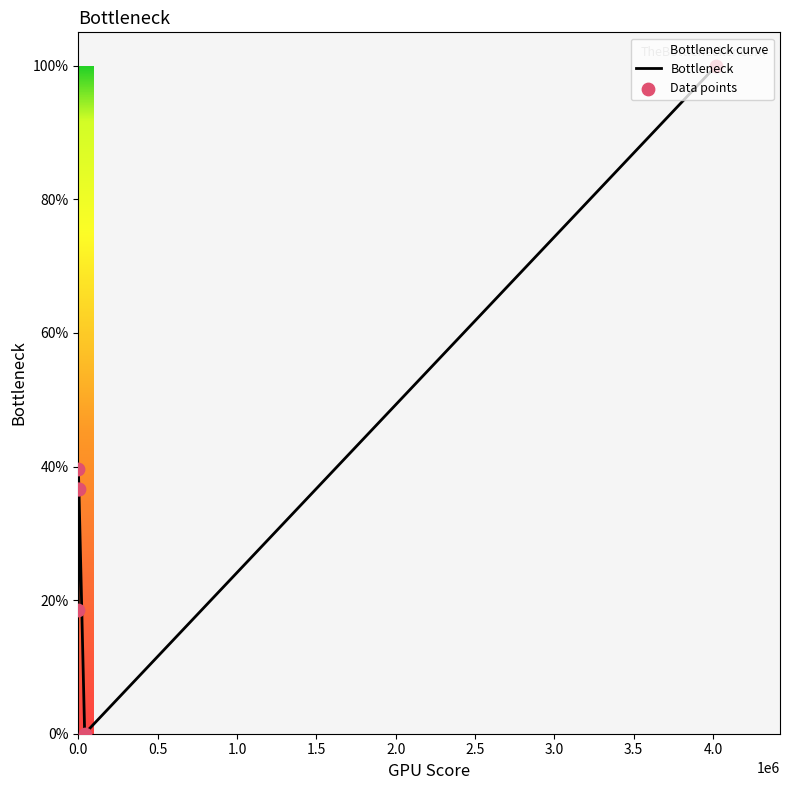

Is the value of Bottleneck at 1.5 greater than the value of Data points at 0.0?

Yes